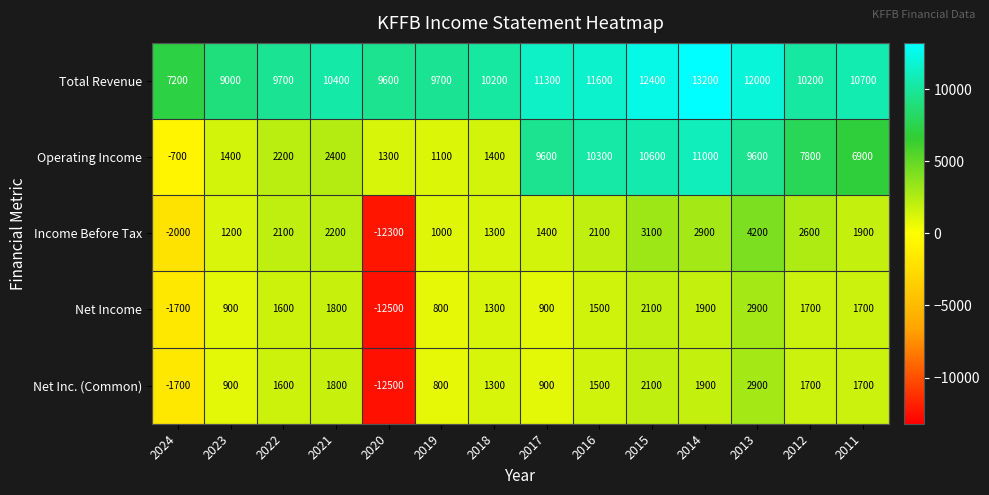

What is the difference between the highest and lowest values at 2020?

22100